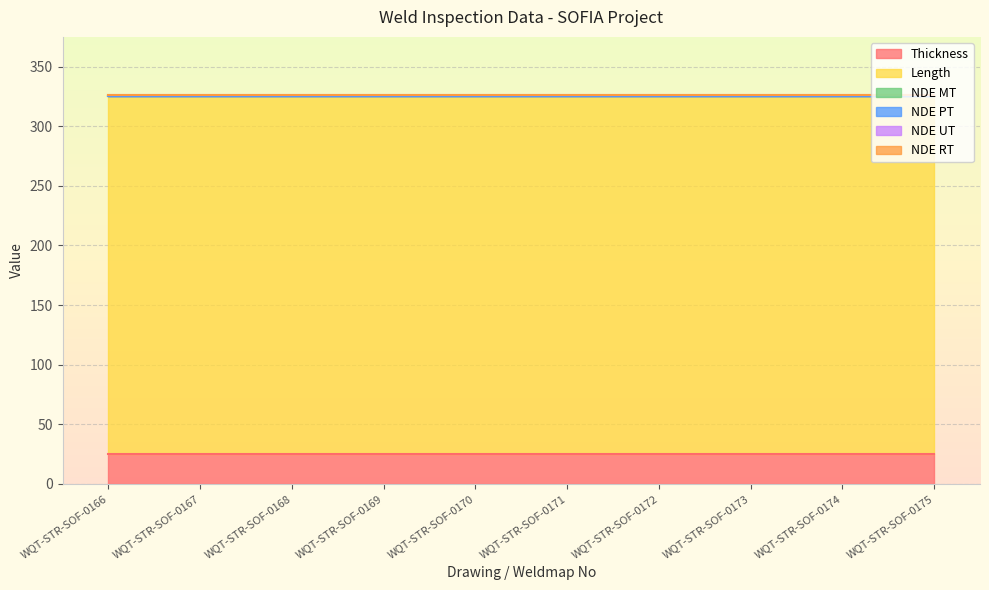

Reading left to right, what are all the values shown in this chart?

Thickness: 25	25	25	25	25	25	25	25	25	25
Length: 300	300	300	300	300	300	300	300	300	300
NDE MT: 0	0	0	0	0	0	0	0	0	0
NDE PT: 0	0	0	0	0	0	0	0	0	0
NDE UT: 1	1	1	1	1	1	1	1	1	1
NDE RT: 0	0	0	0	0	0	0	0	0	0